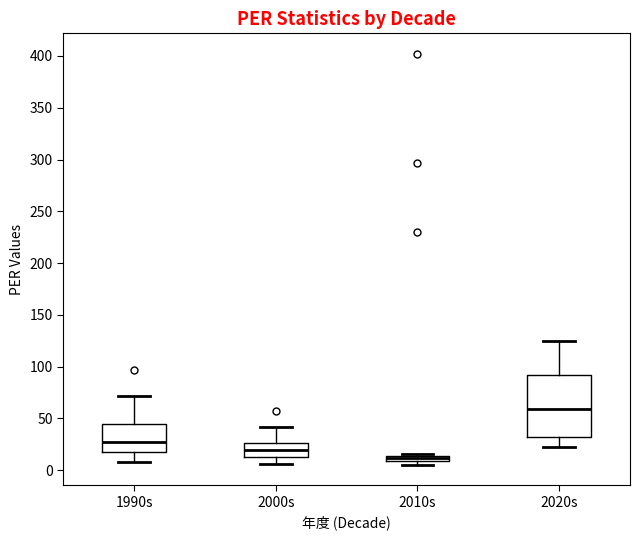

Which box is the tallest, from its lower edge to its upper edge?

2020s